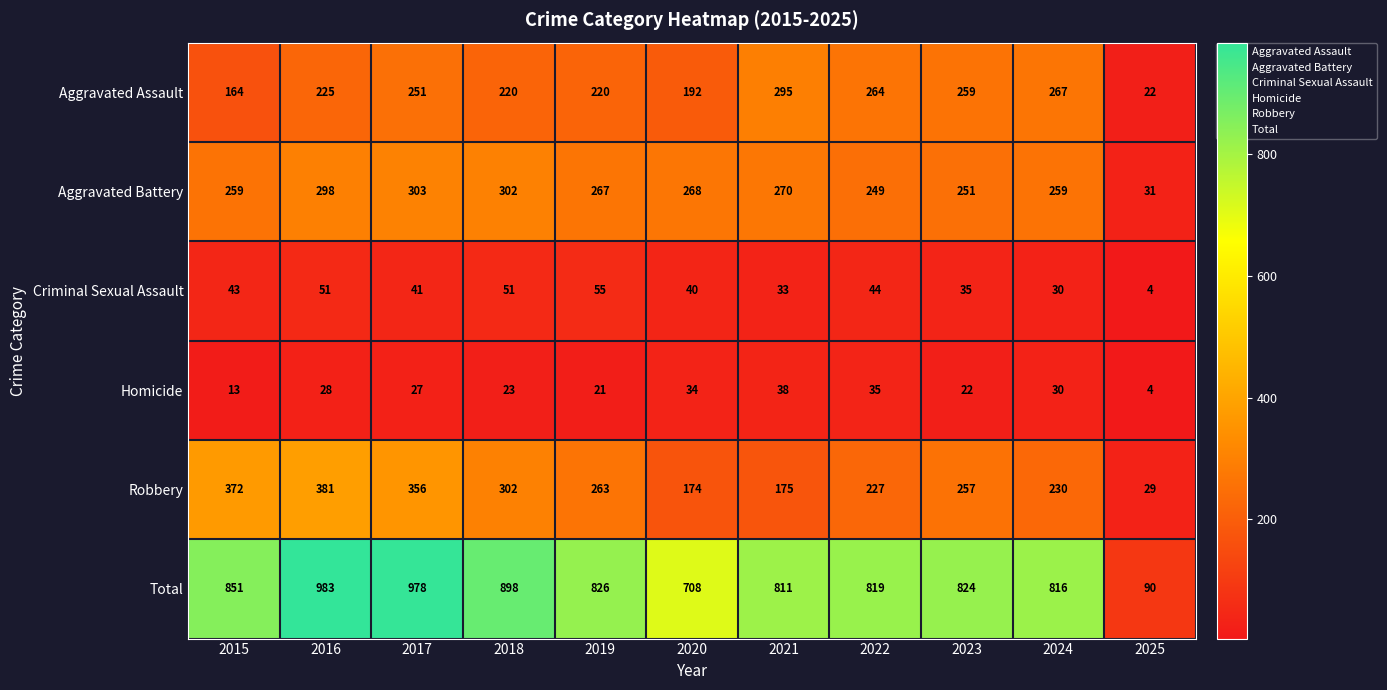

Which category has the highest value in the Aggravated Assault series?

2021